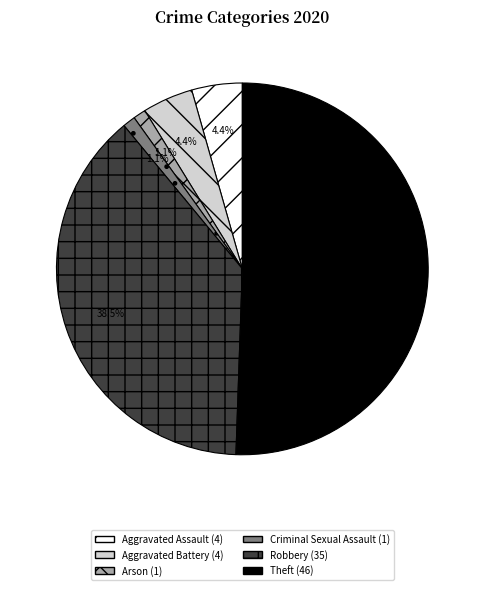

How many slices are in this pie chart?

6